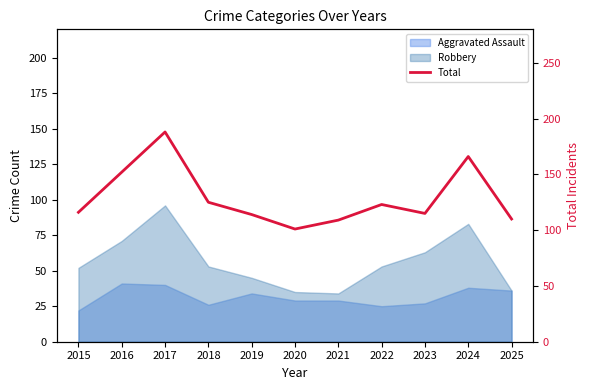

What is the difference between the maximum and minimum values?

87